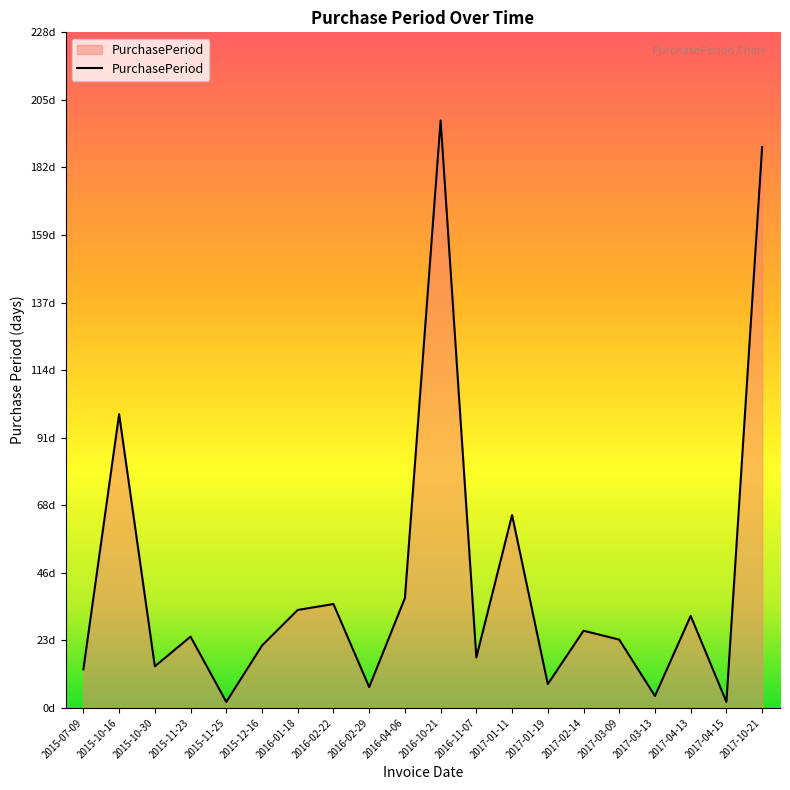

What is the smallest value displayed?

2